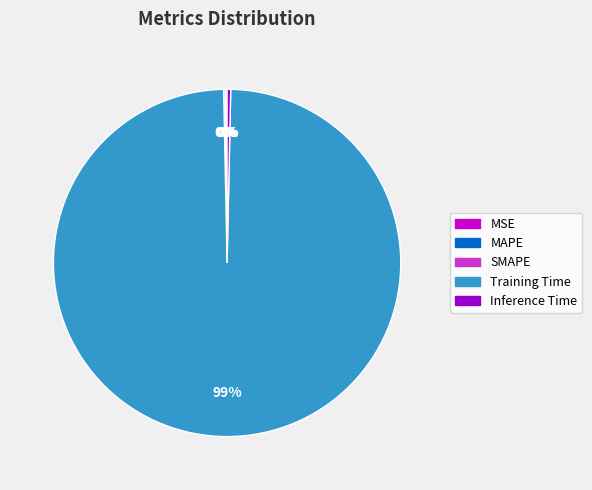

Is it true that Inference Time is 11% of the pie?

False